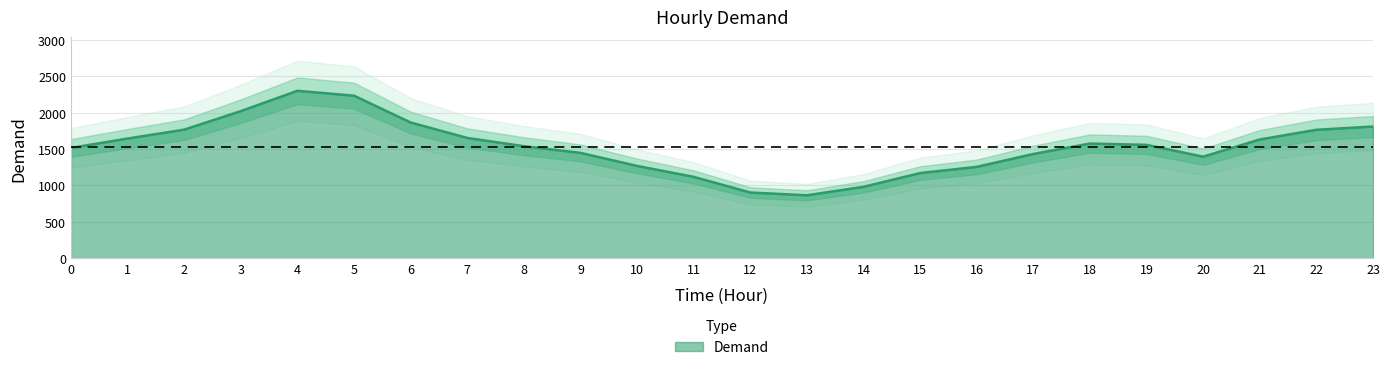

List the labels in order of value, smallest first.

13, 12, 14, 11, 15, 16, 10, 20, 17, 9, 0, 8, 19, 18, 21, 1, 7, 22, 2, 23, 6, 3, 5, 4